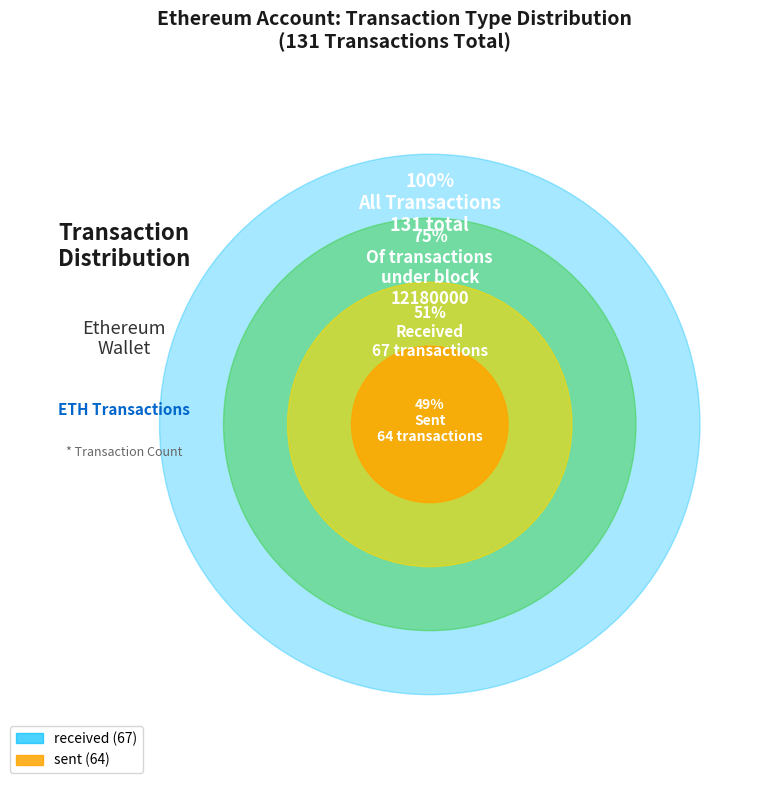

The sent slice represents 49% of the pie. True or false?

True